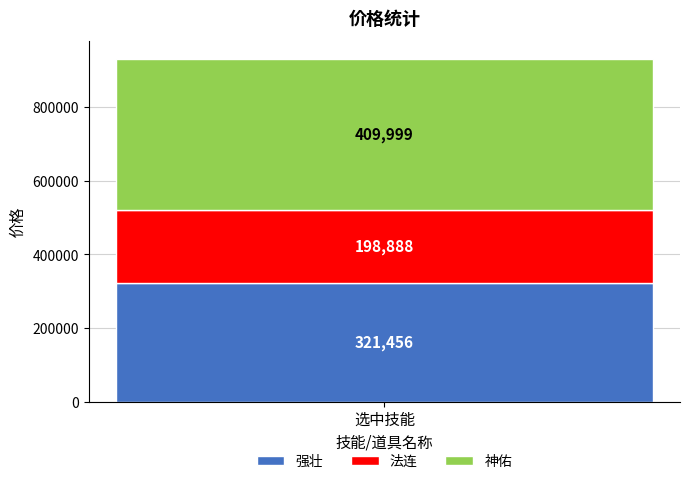

The 强壮 series shows 321456 at 选中技能. True or false?

True